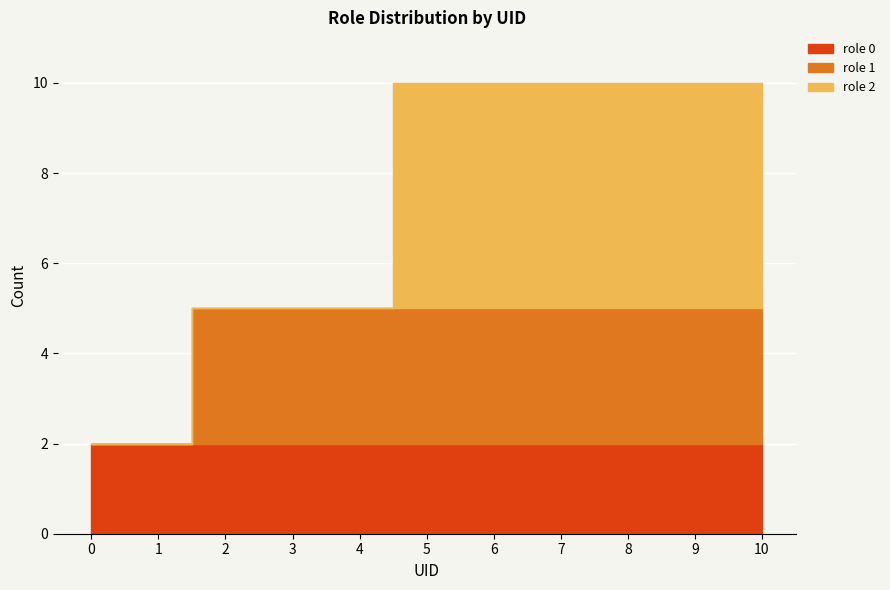

True or false: role 2 and role 0 intersect in this chart.

False